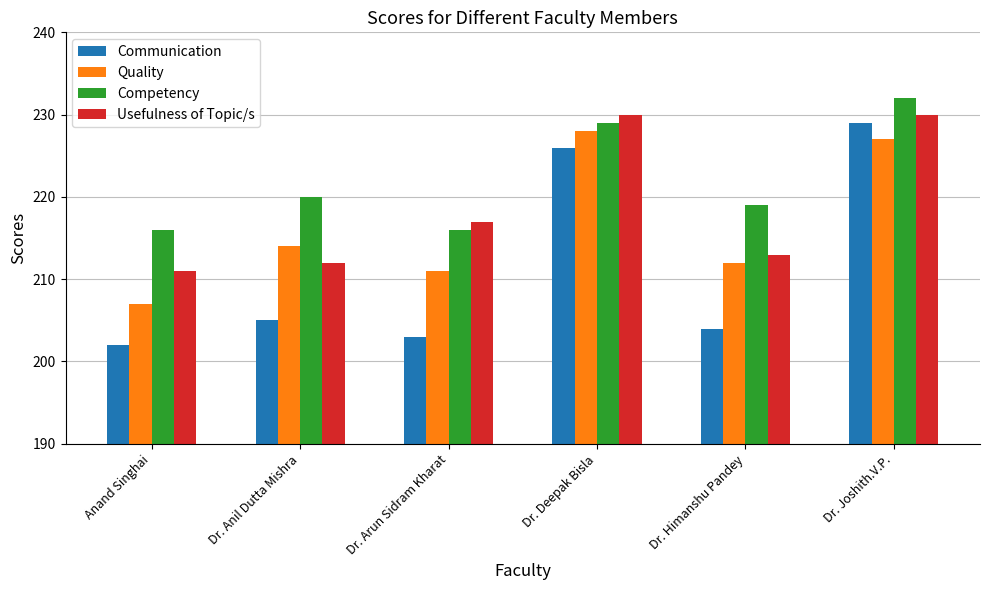

What is the total value across all series at Dr. Joshith.V.P.?

918